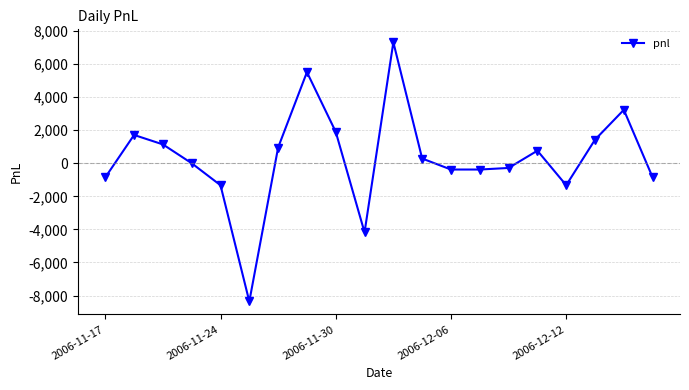

What is the value of the 17th point from the left?

-1330